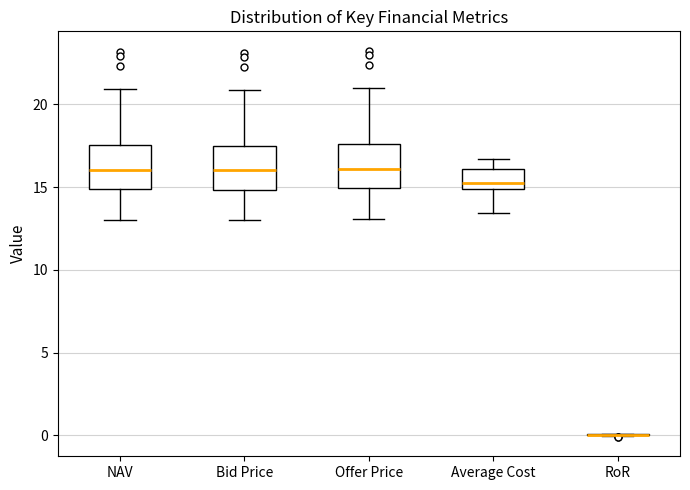

Reading left to right, read every box against the y-axis: the position of its median line, the range the box covers, and the ends of its whiskers. The values are not printed on the chart, so give them approximately, as read against the axis.

NAV: median 16.0, box 15.0 to 17.5, whiskers 13.0 to 21.0
Bid Price: median 16.0, box 15.0 to 17.5, whiskers 13.0 to 21.0
Offer Price: median 16.0, box 15.0 to 17.5, whiskers 13.0 to 21.0
Average Cost: median 15.5, box 15.0 to 16.0, whiskers 13.5 to 16.5
RoR: box collapsed to a line at 0.0, whiskers 0.0 to 0.0